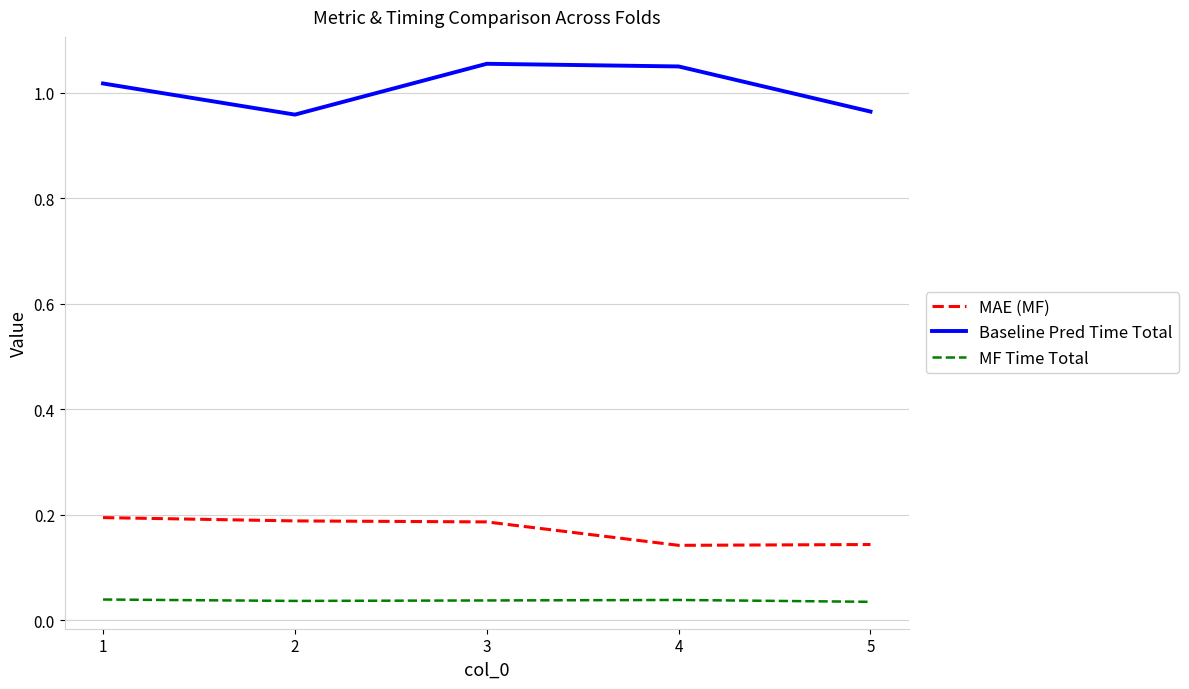

At 2, list the series in order from smallest to largest.

MF Time Total, MAE (MF), Baseline Pred Time Total